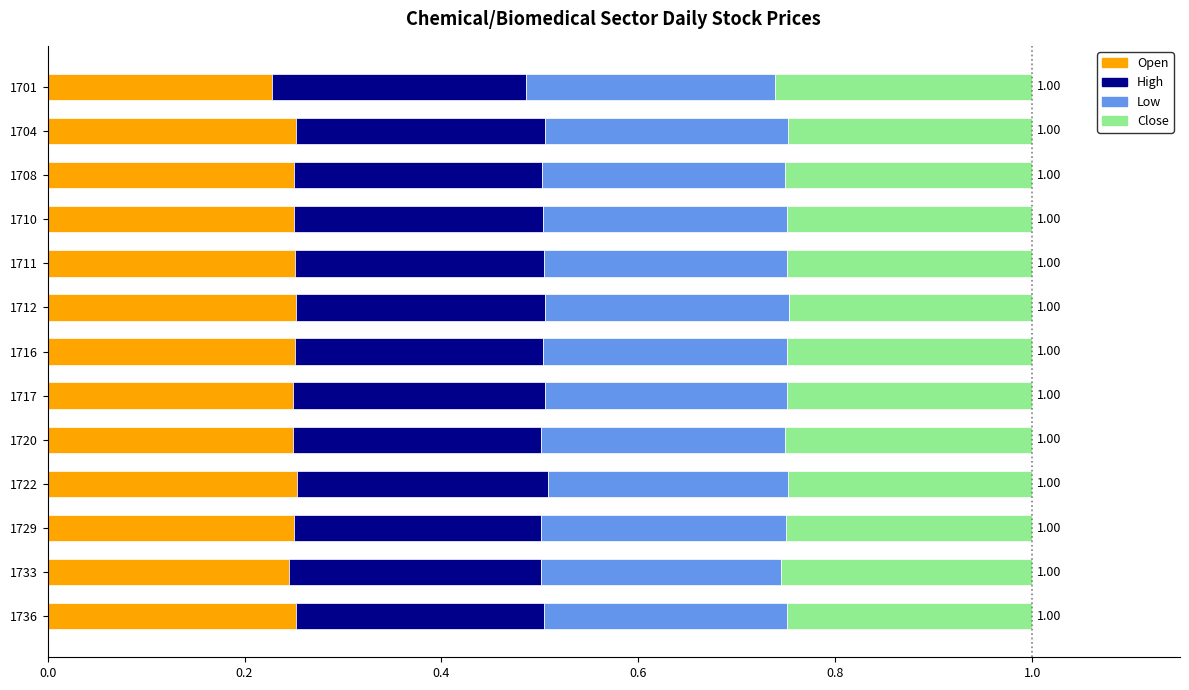

What is the total value across all series at 1708?

1.0